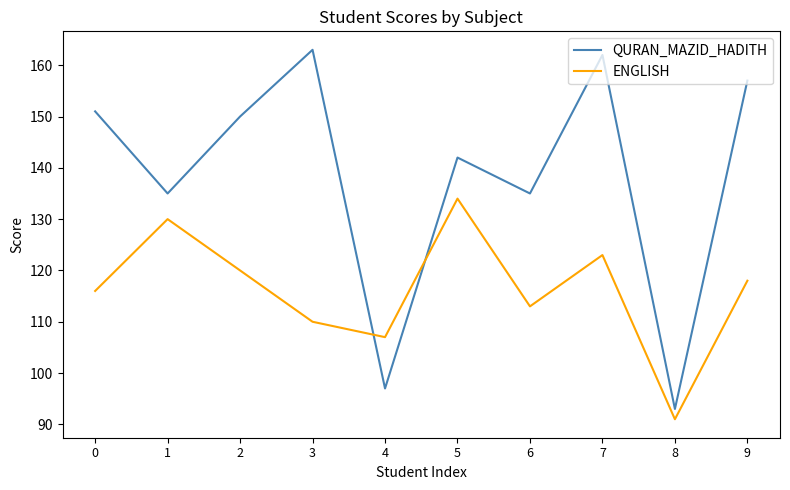

What is the spread (max minus min) of values at 3?

53